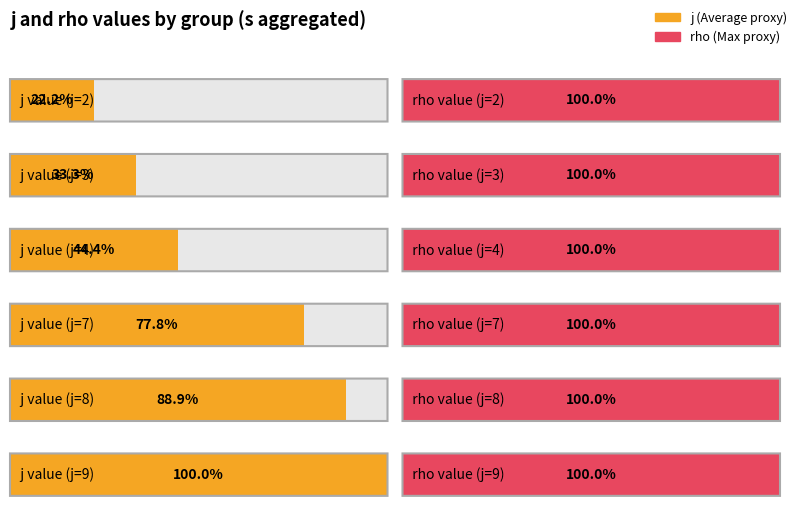

Are the bars grouped side by side (vs. stacked)?

Yes